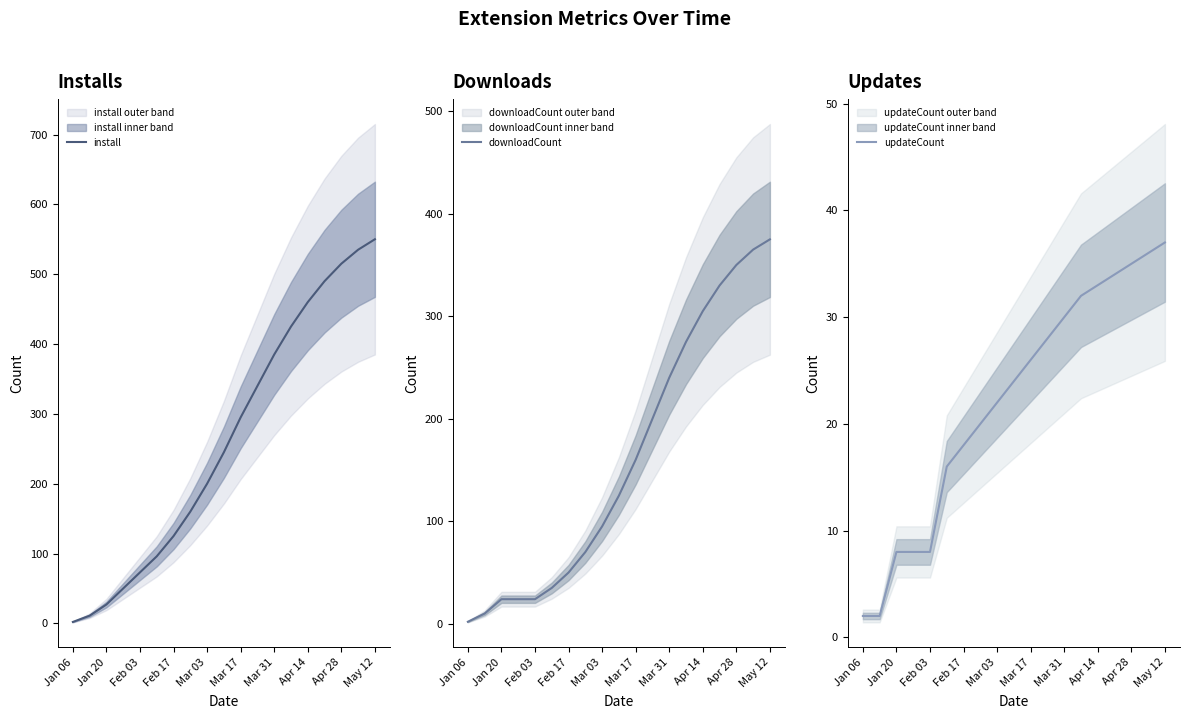

Which category has the lowest value in the install series?

Jan 06